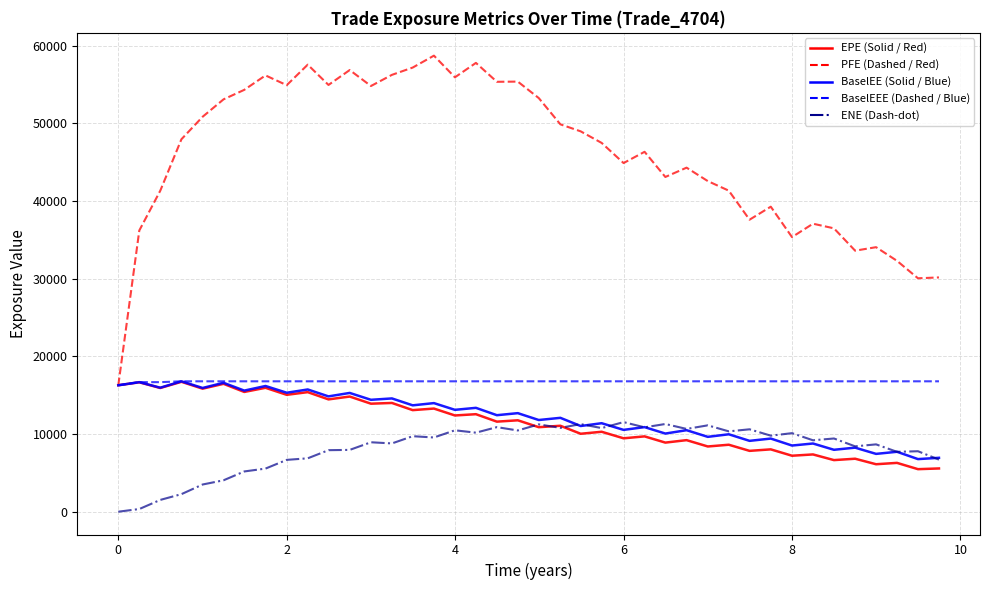

What is the greatest value displayed?

58712.5